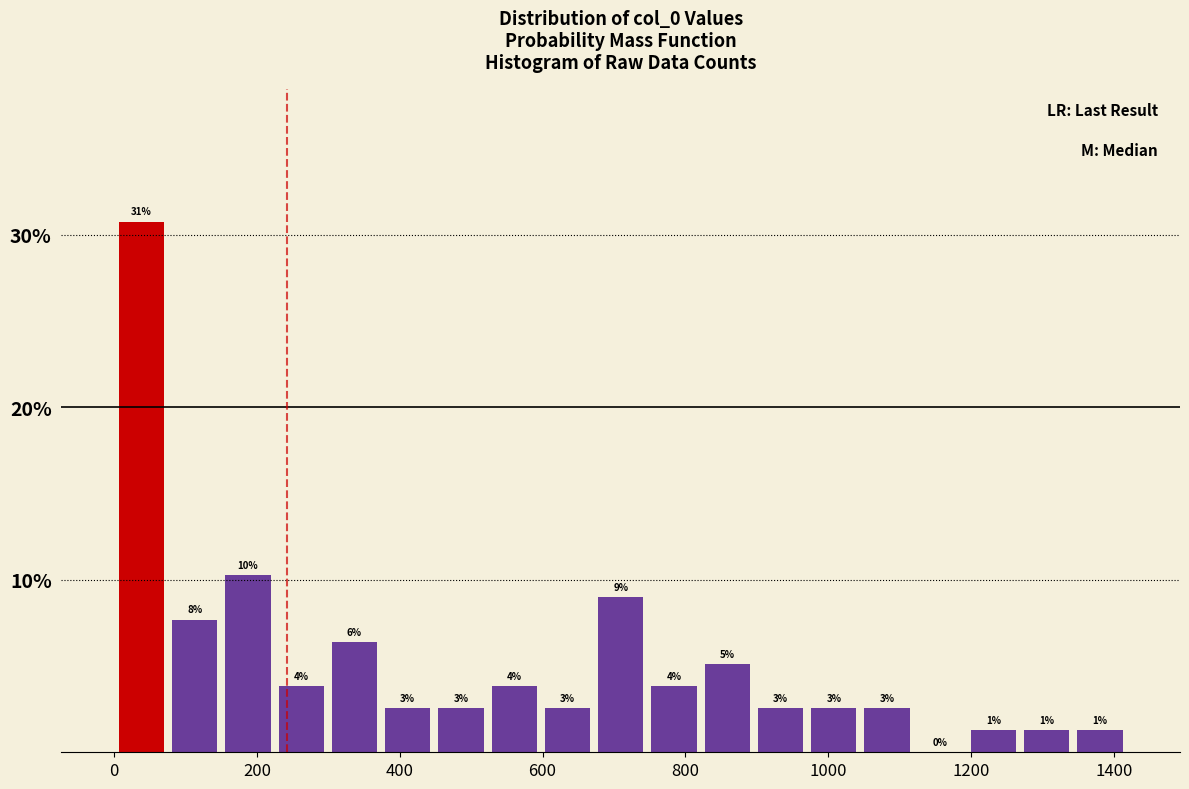

Around what value on the x-axis is the tallest bar? Give the approximate position of its centre, as read against the axis.

40